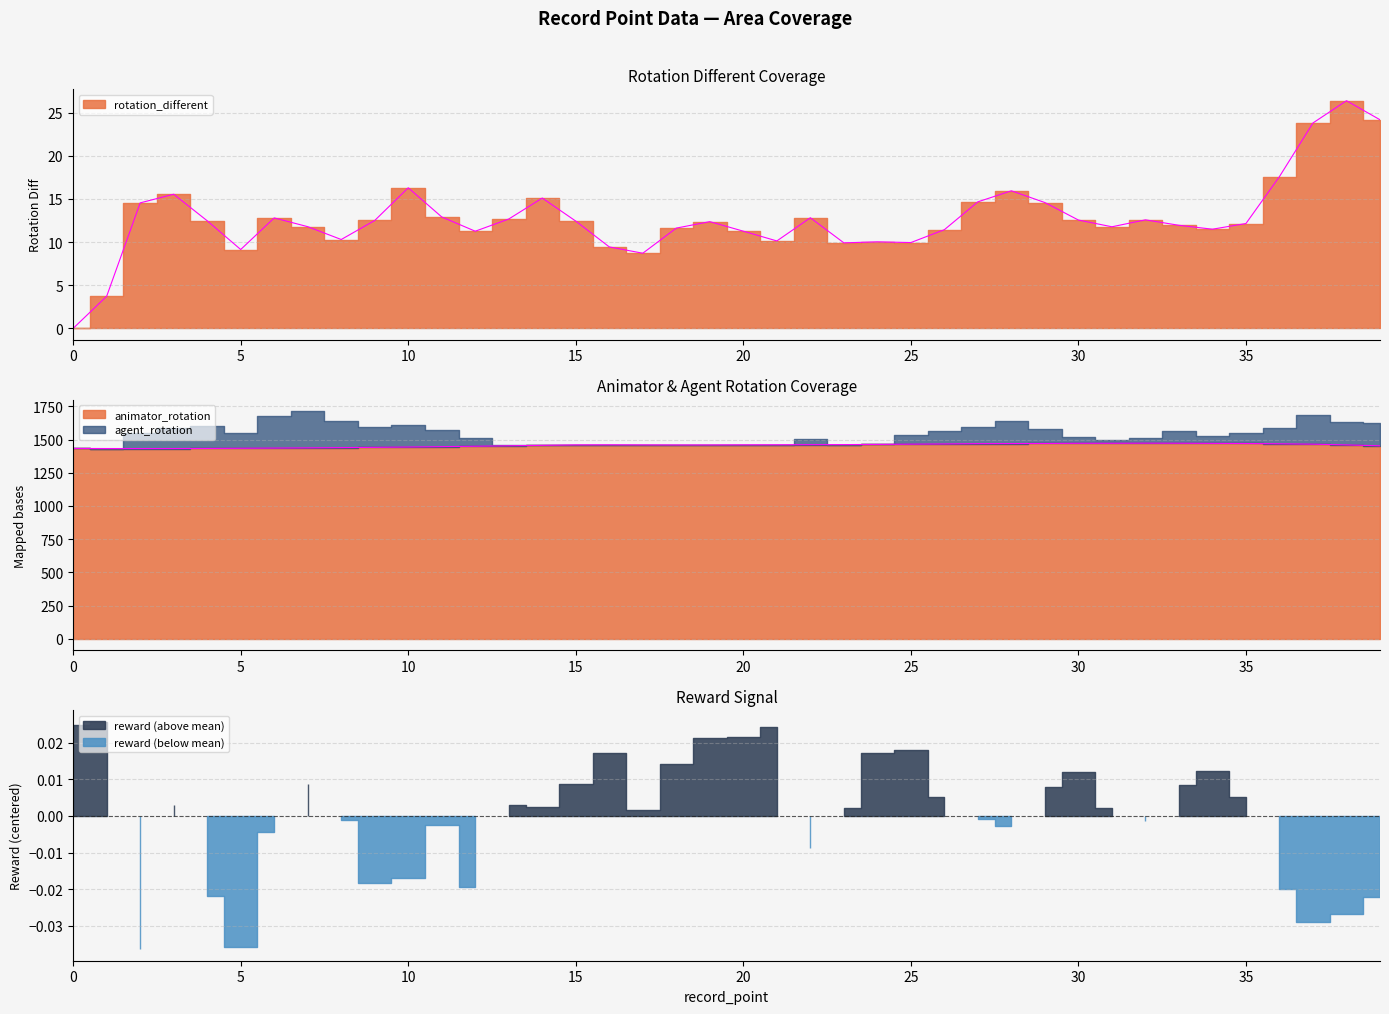

What is the approximate value of rotation_different at 24?

10.0